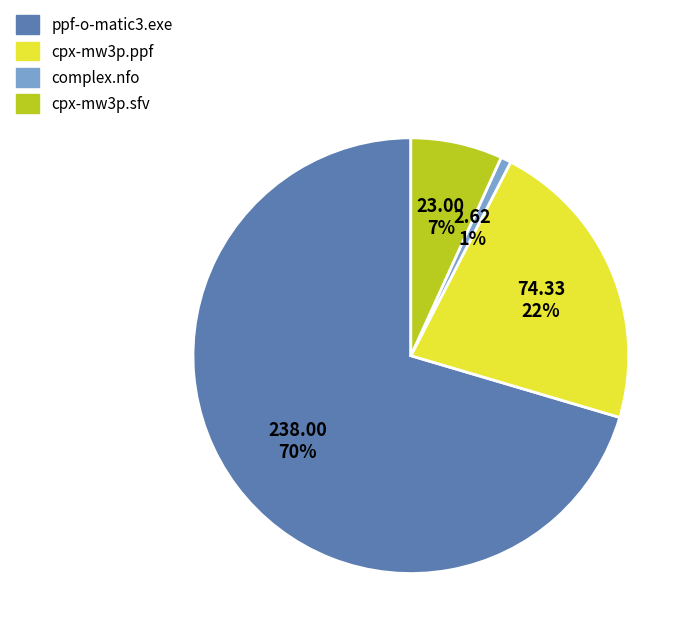

Combined, do complex.nfo and cpx-mw3p.sfv account for over 50%?

No